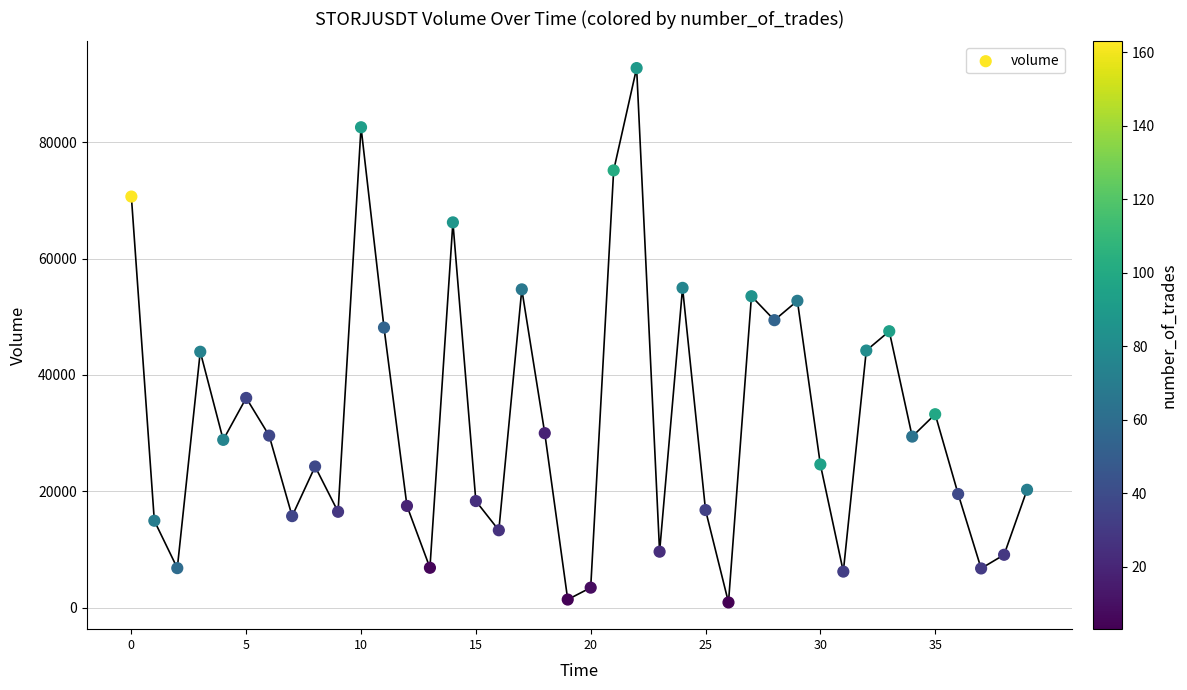

What is the range of Y values (max minus min)?

91911